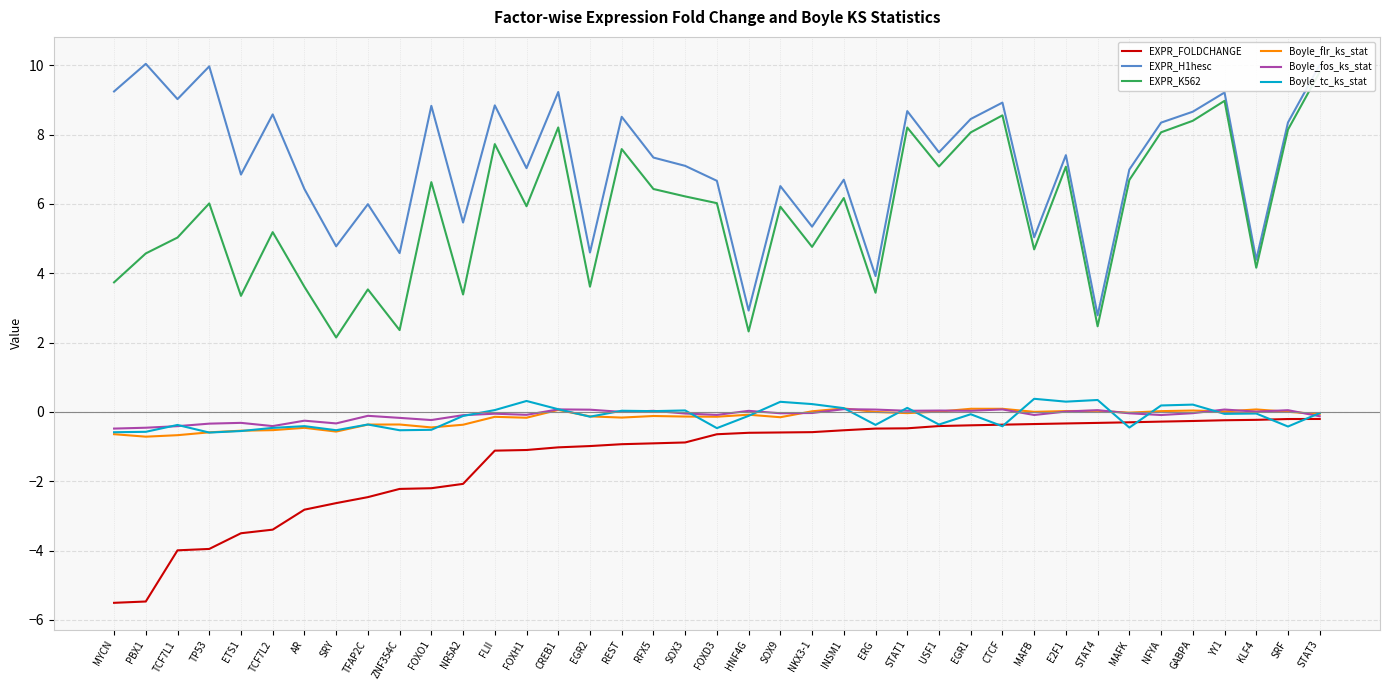

What is the value of the Boyle_tc_ks_stat point at the 9th from the left?

-0.4